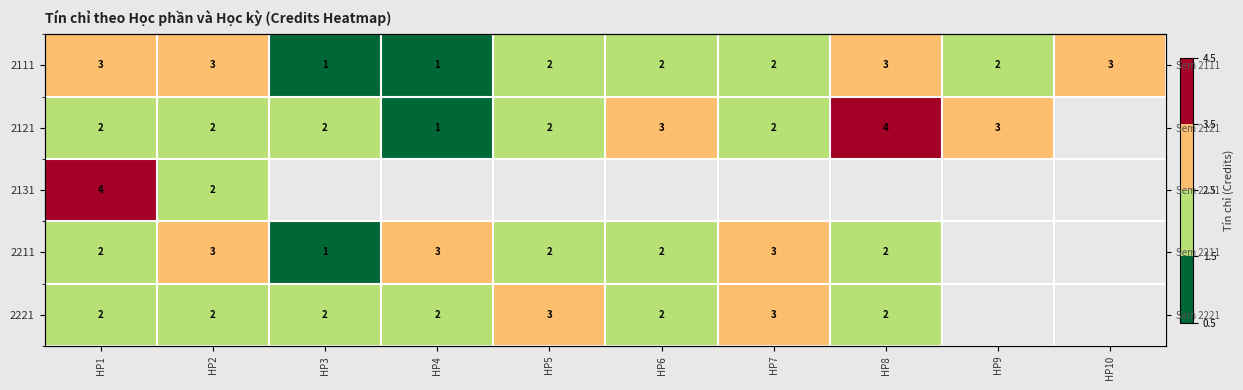

At which category is the sum across all series the highest?

HP1